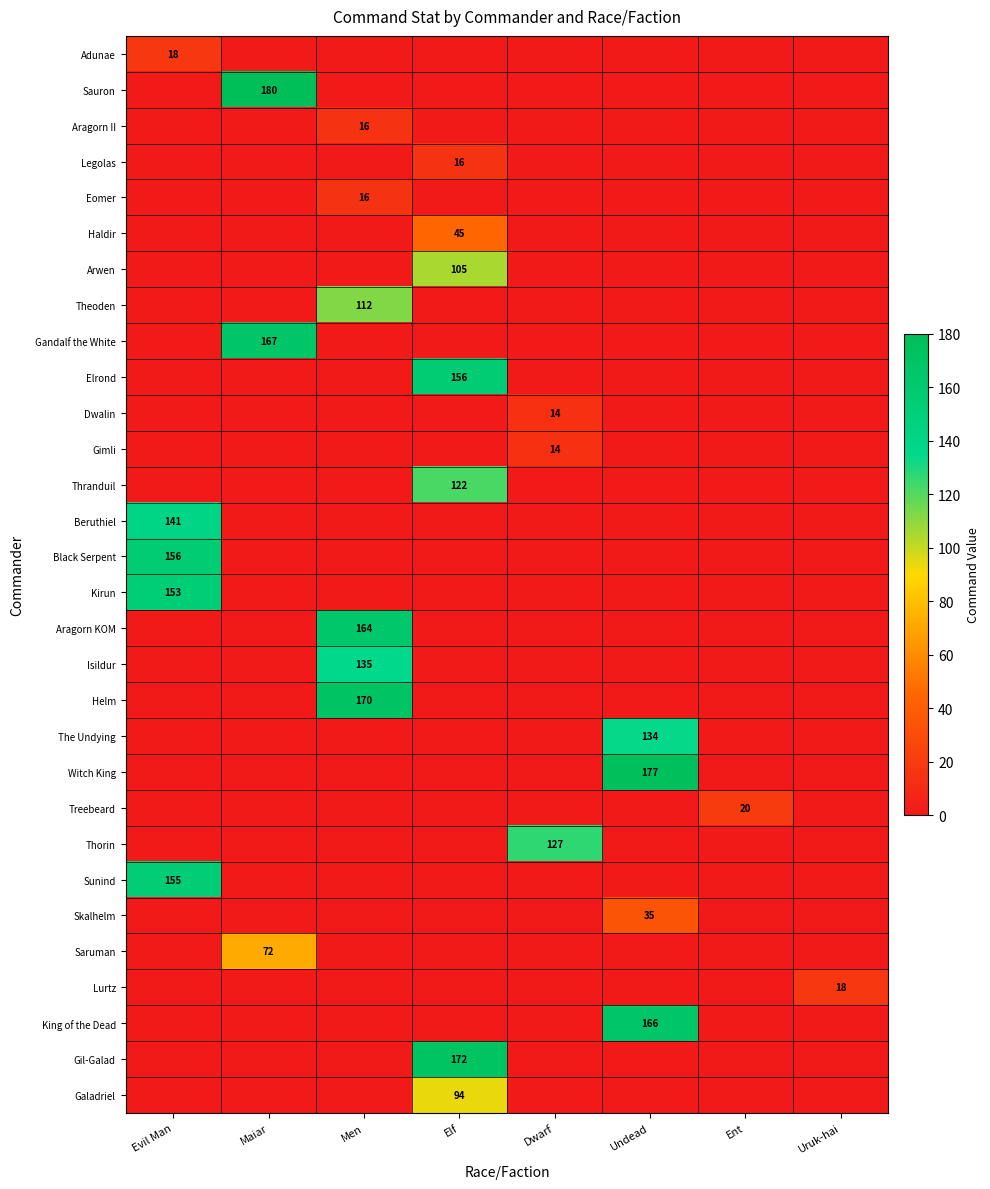

True or false: Sunind has a value of 155 at Evil Man.

True